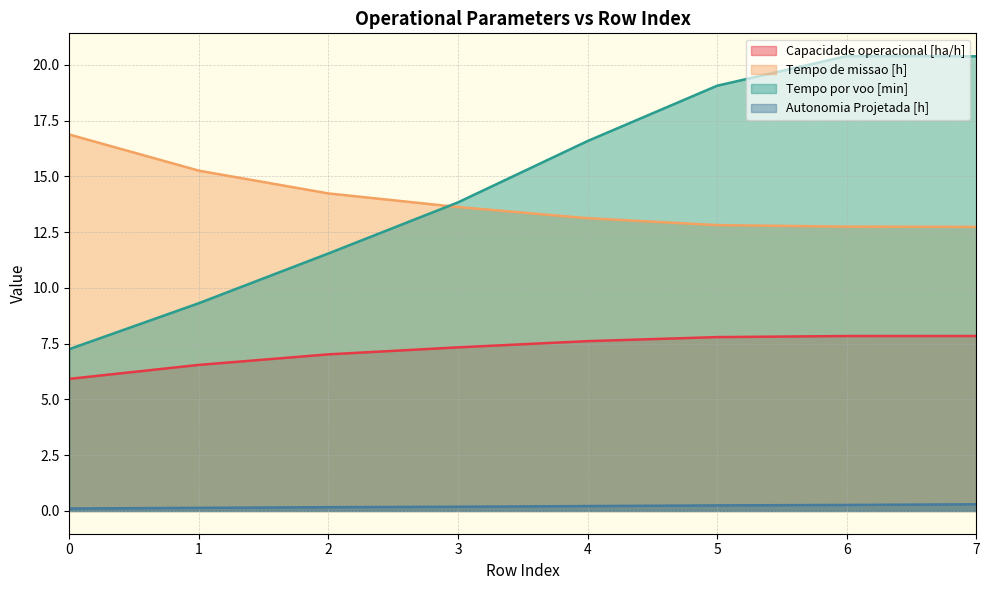

What is the minimum value for Tempo por voo [min]?

7.3